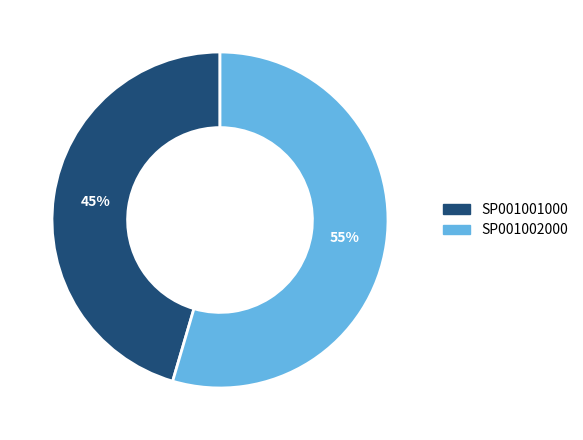

To the nearest percent, what is the average slice percentage?

50%